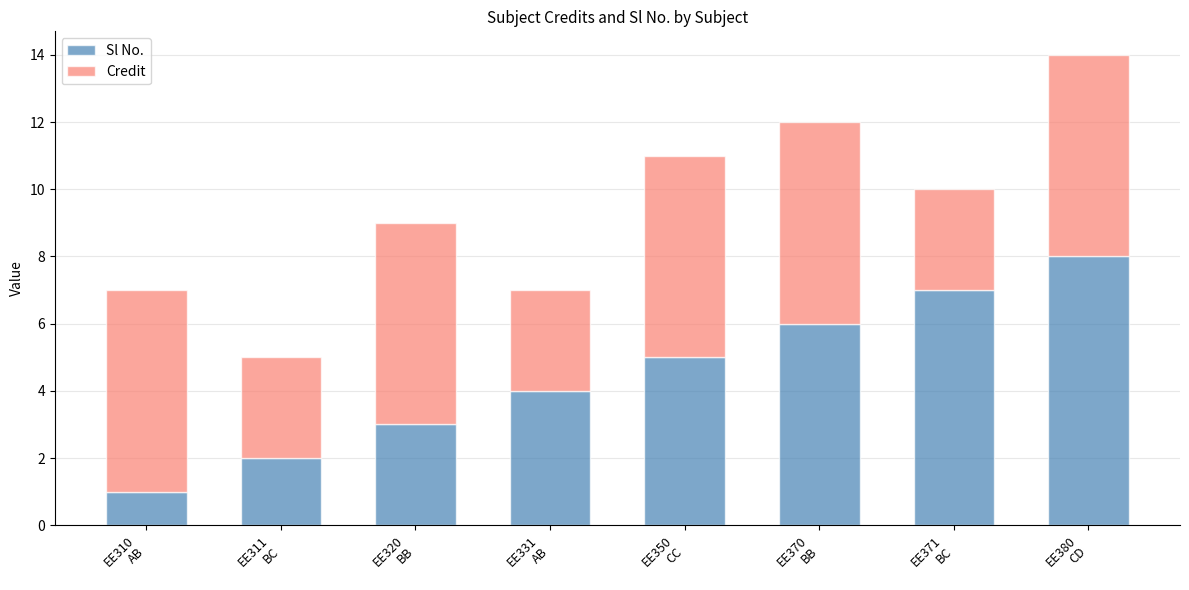

How many distinct data groups are displayed?

2